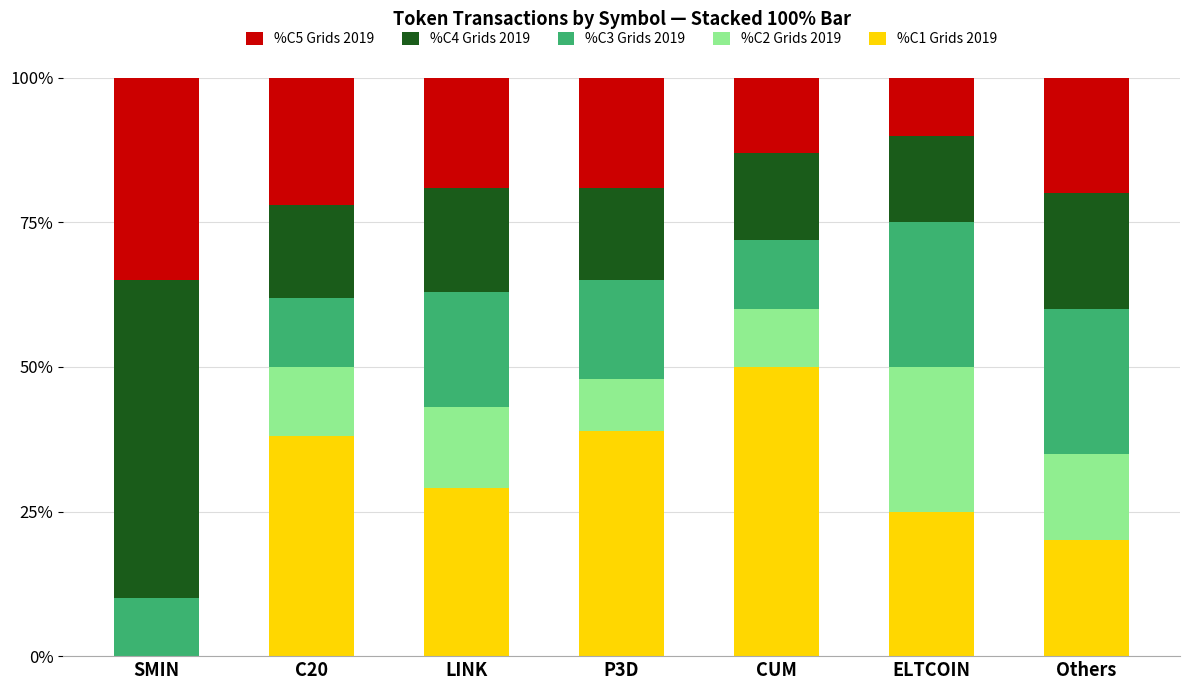

The value of %C1 Grids 2019 at CUM is 32.9. True or false?

False